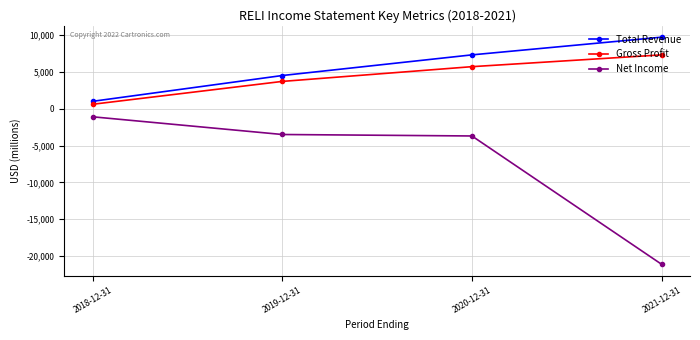

True or false: Total Revenue has a value of 1000 at 2018-12-31.

True